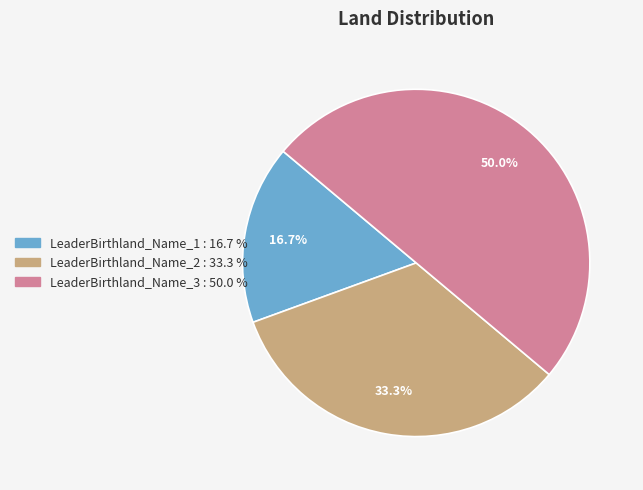

Is LeaderBirthland_Name_1 the majority of the pie?

No